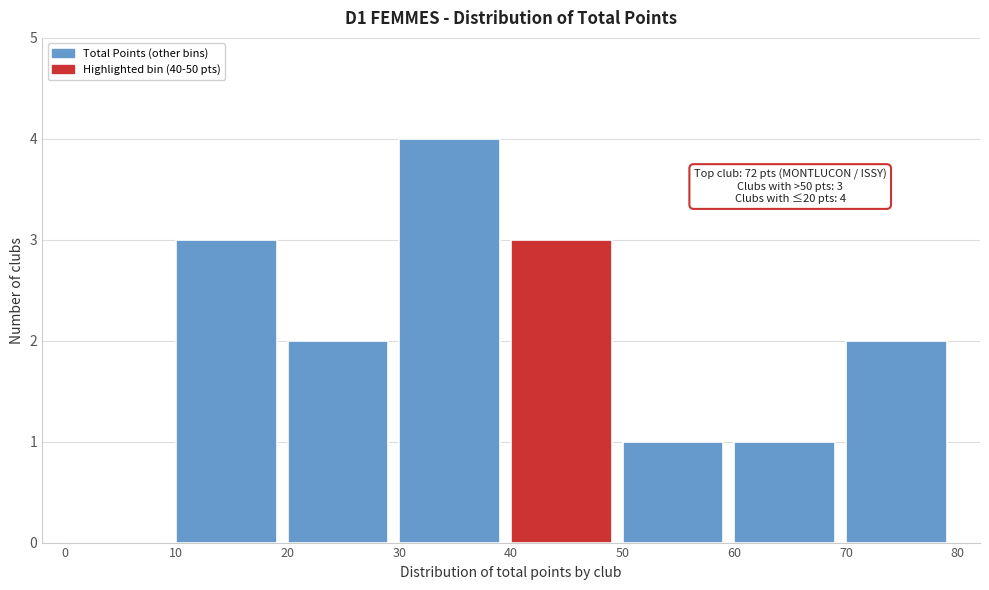

Which range on the x-axis has the tallest bar?

30 to 40